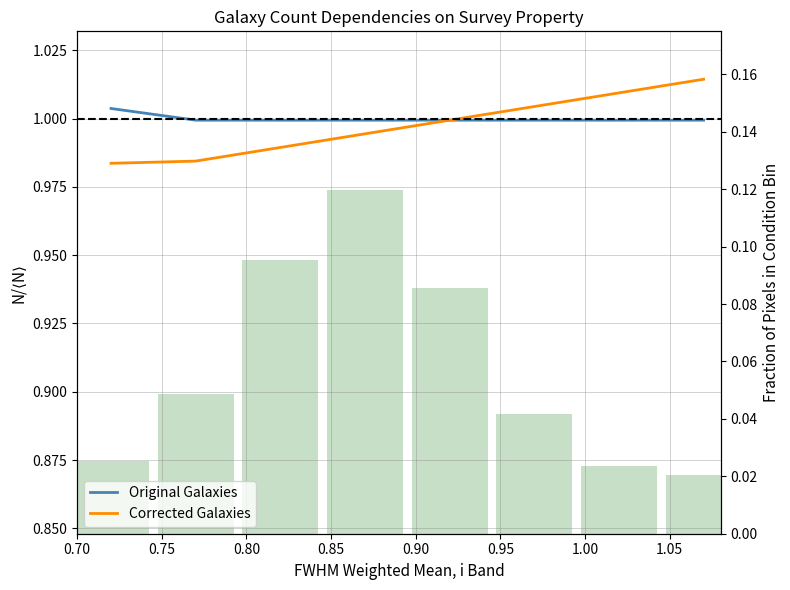

At which label is Corrected Galaxies closest to 0?

0.70